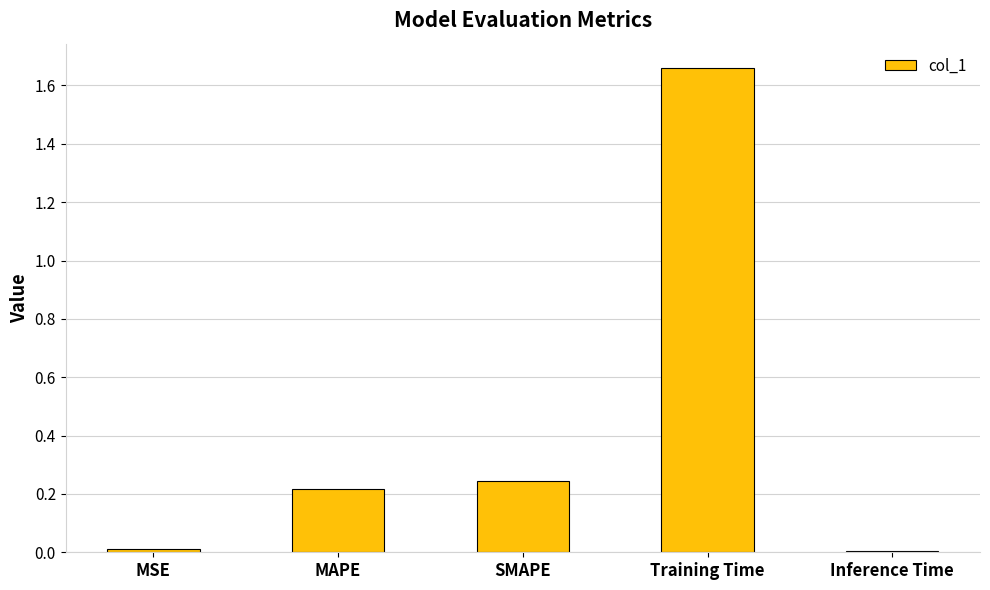

How many bars are there in total?

5